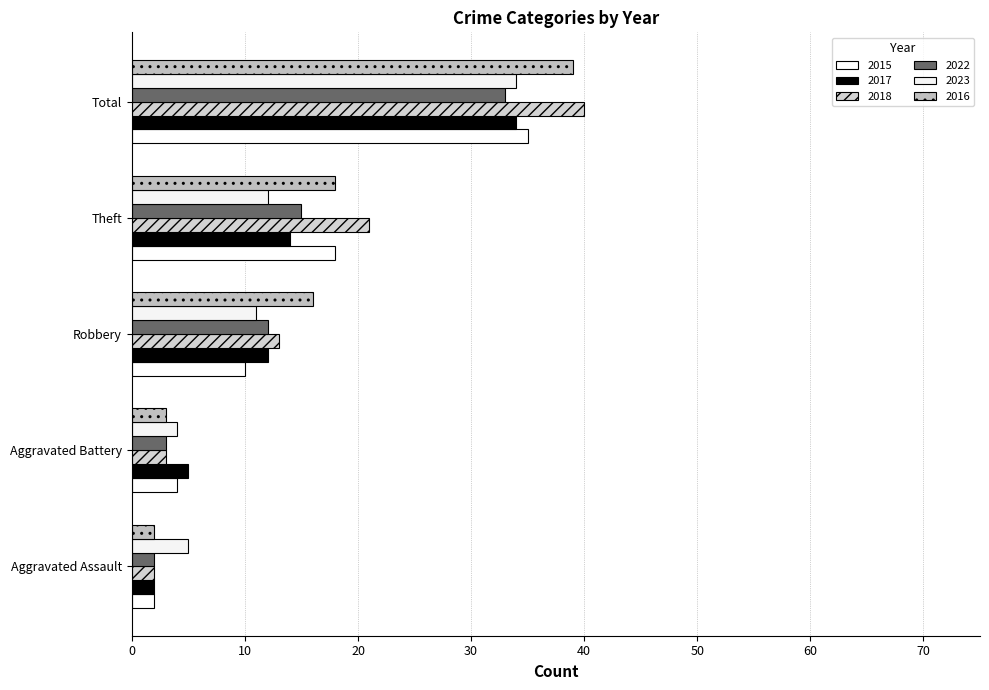

Reading left to right, list all the values displayed in this chart.

2015: Aggravated Assault=2	Aggravated Battery=4	Robbery=10	Theft=18	Total=35
2017: Aggravated Assault=2	Aggravated Battery=5	Robbery=12	Theft=14	Total=34
2018: Aggravated Assault=2	Aggravated Battery=3	Robbery=13	Theft=21	Total=40
2022: Aggravated Assault=2	Aggravated Battery=3	Robbery=12	Theft=15	Total=33
2023: Aggravated Assault=5	Aggravated Battery=4	Robbery=11	Theft=12	Total=34
2016: Aggravated Assault=2	Aggravated Battery=3	Robbery=16	Theft=18	Total=39